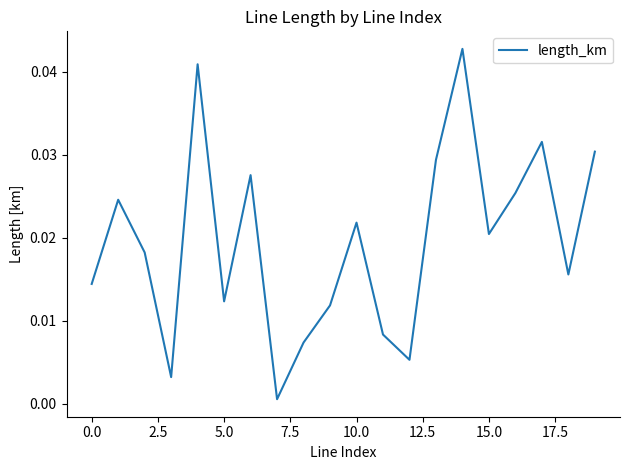

How many interior local valleys (lower than both neighbors) does the data have?

6